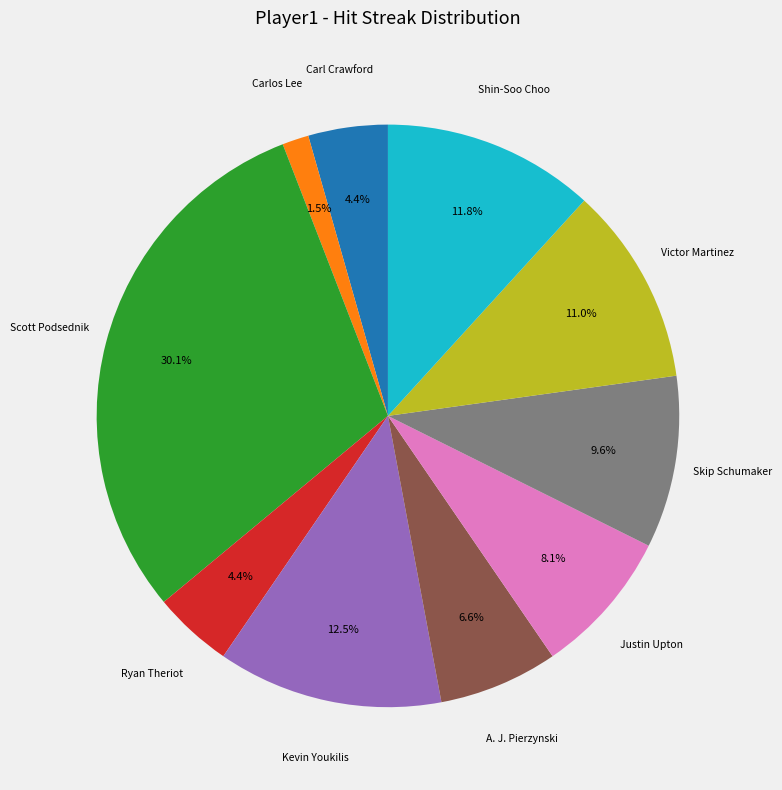

Is there a majority slice in this chart?

No